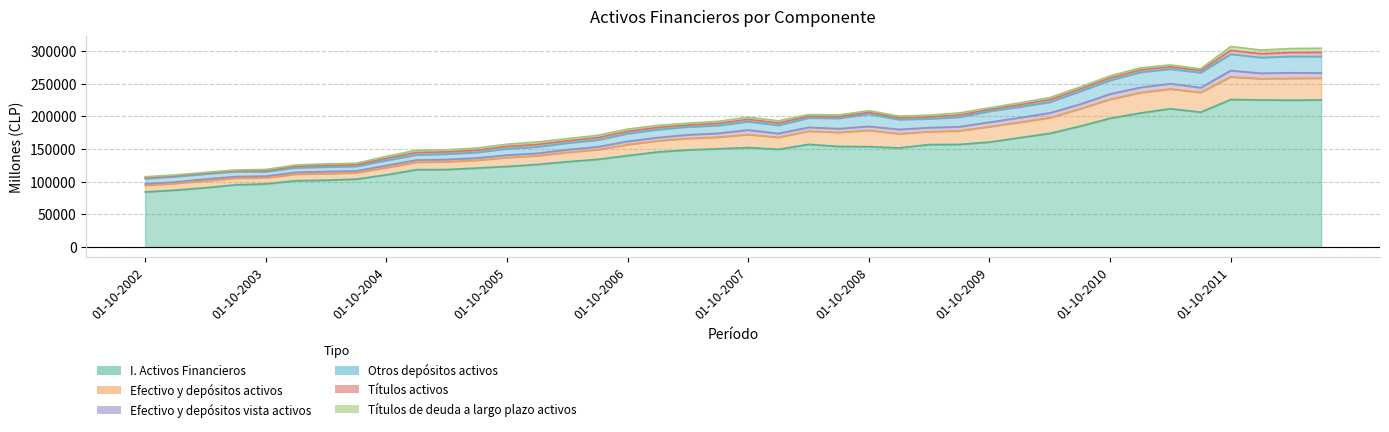

The value of Otros depósitos activos at 01-04-2011 is 276150. True or false?

True